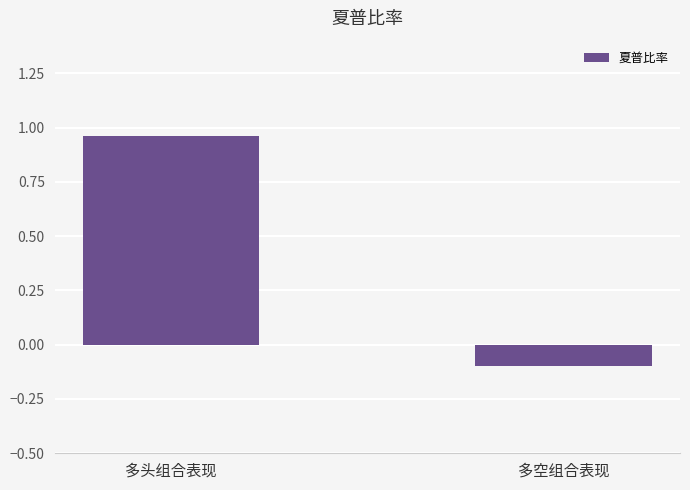

List the labels in order of value, smallest first.

多空组合表现, 多头组合表现